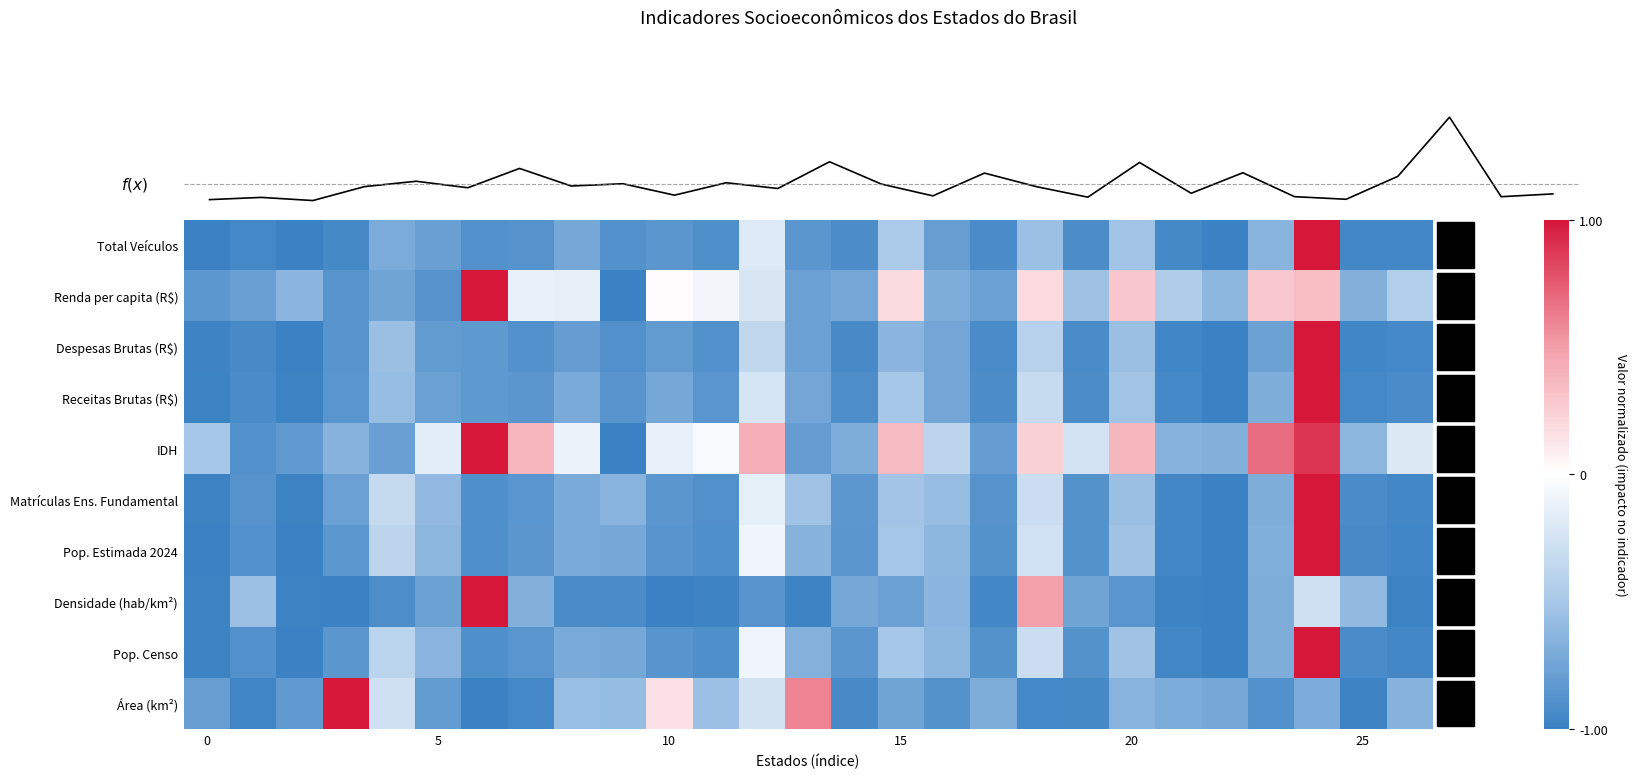

At how many categories does at least one series exceed -2?

27